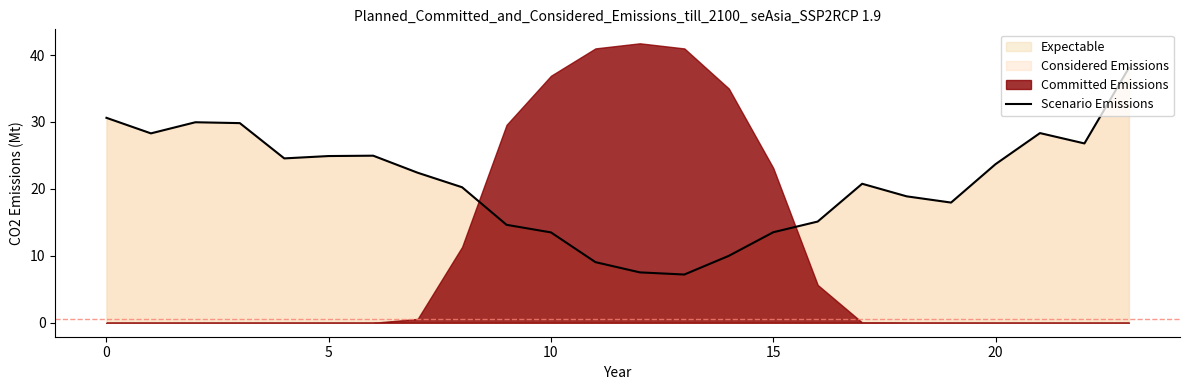

The value of Scenario Emissions at 10 is 18.9. True or false?

False